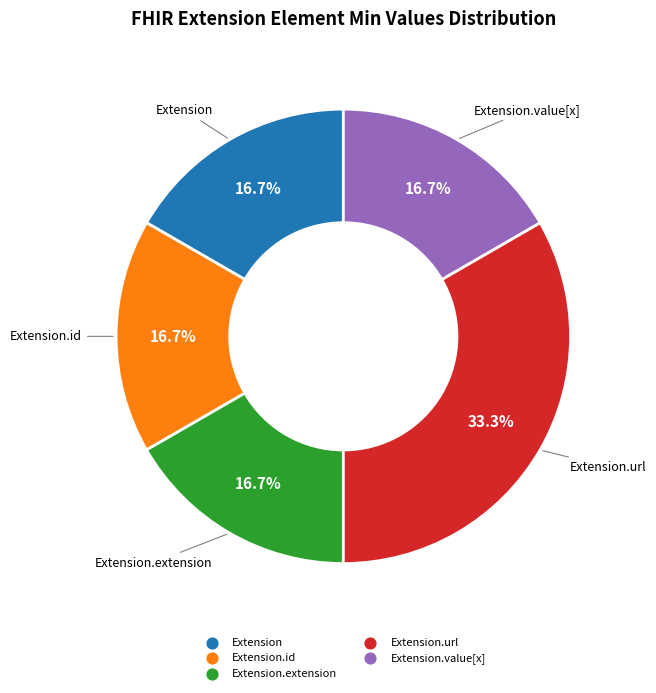

Does any single category account for the majority?

No